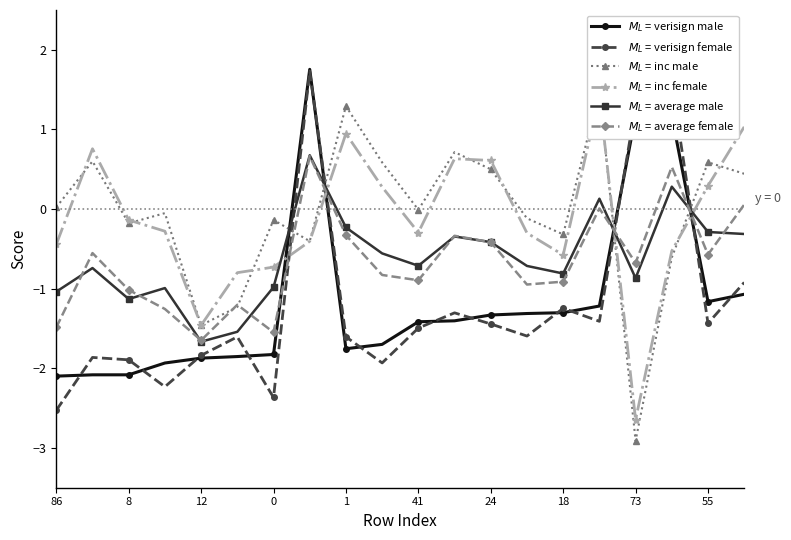

How many series are shown in this chart?

6